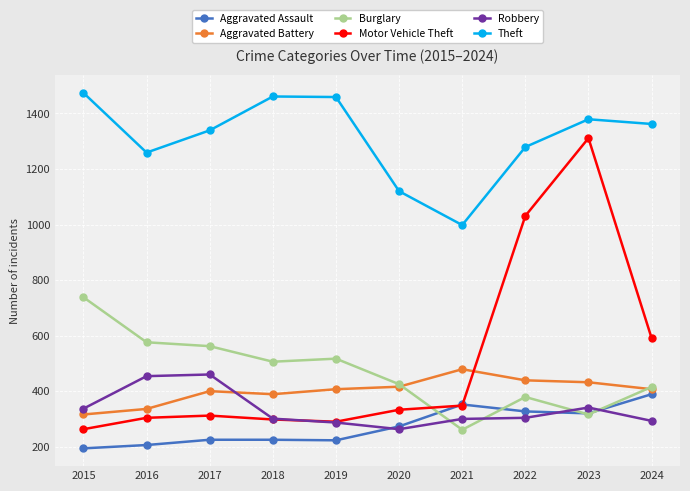

What is the maximum value for Aggravated Battery?

479